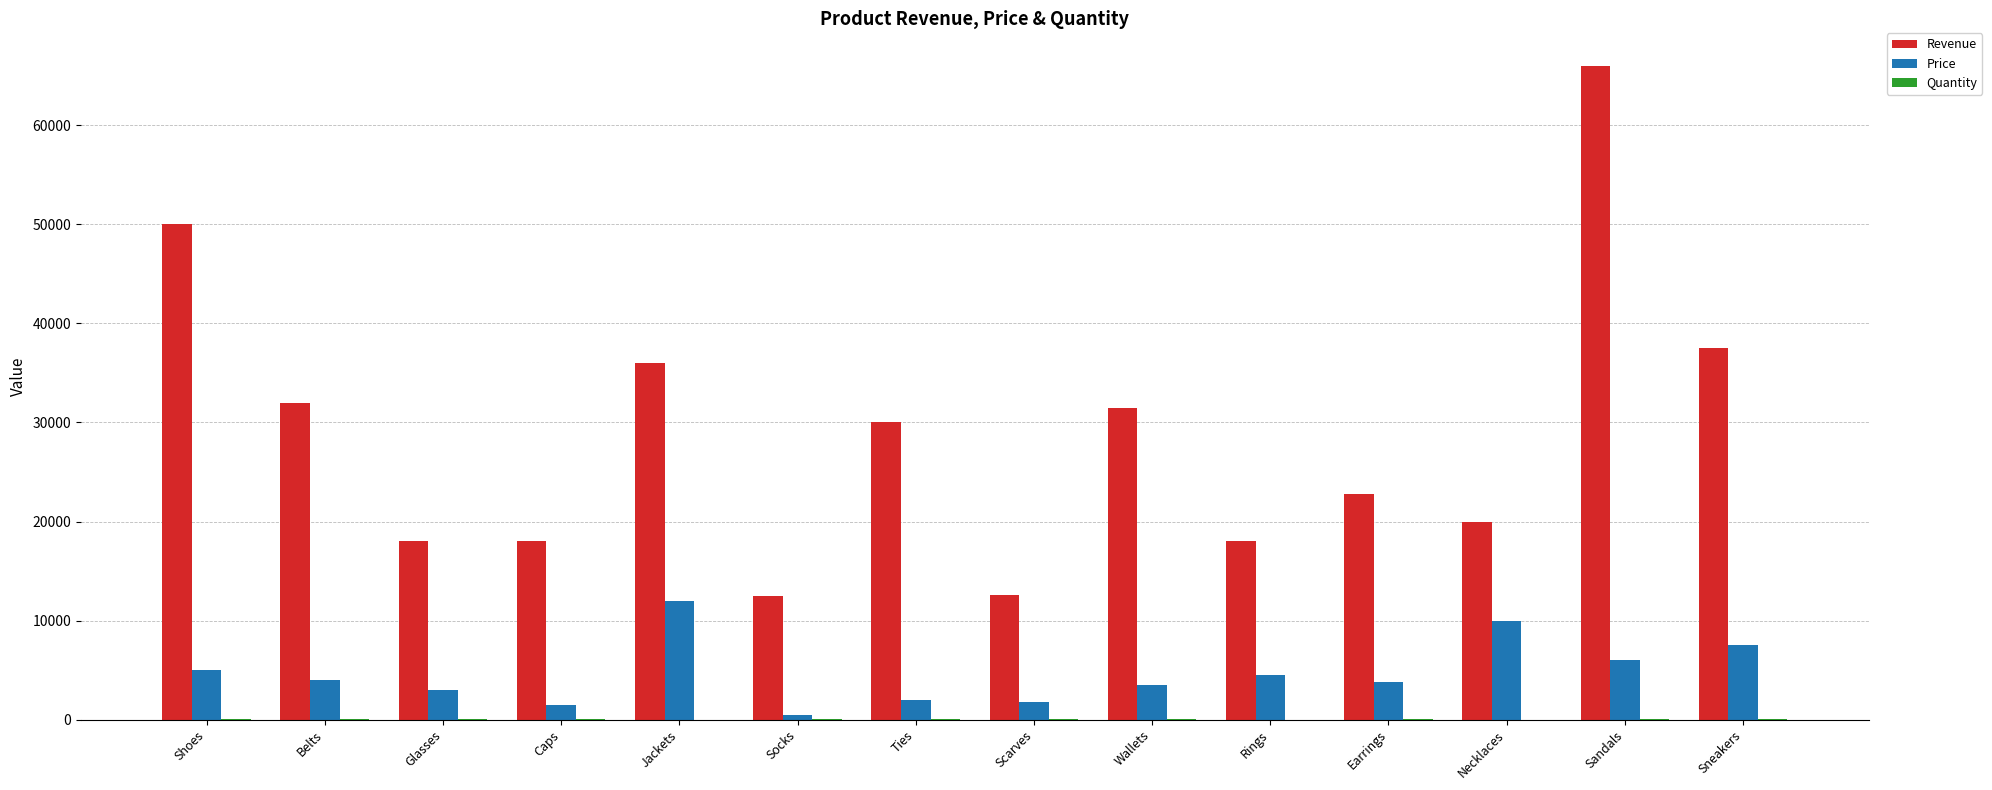

What is the sum of all Price values?

65100